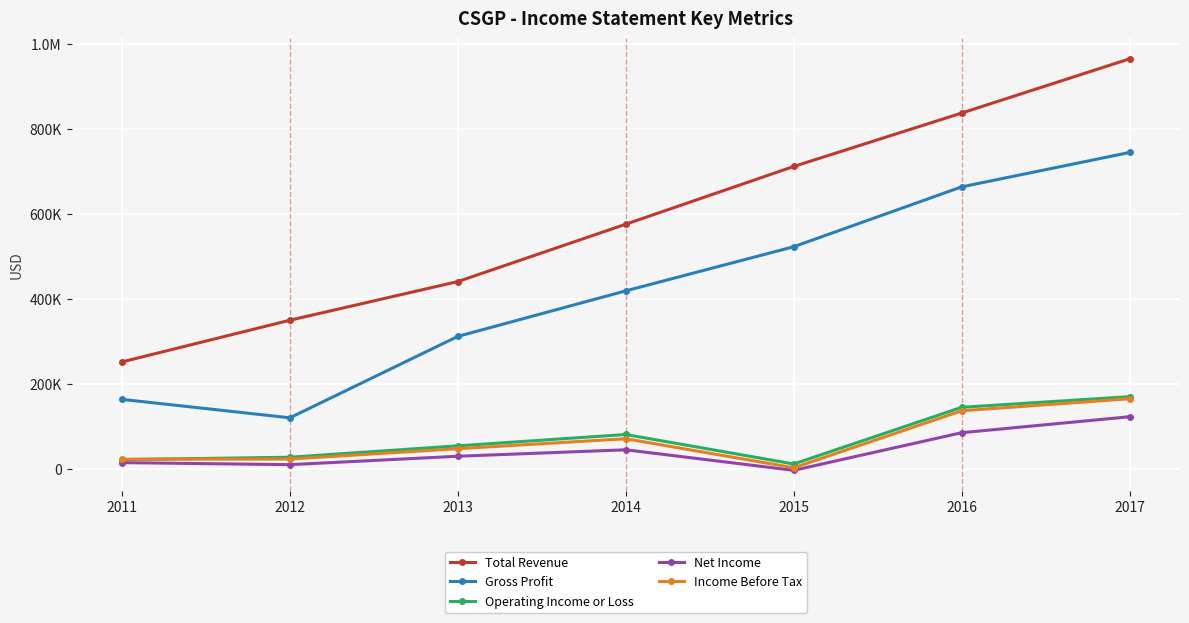

True or false: Gross Profit has more than 1 points higher than both neighbors.

False